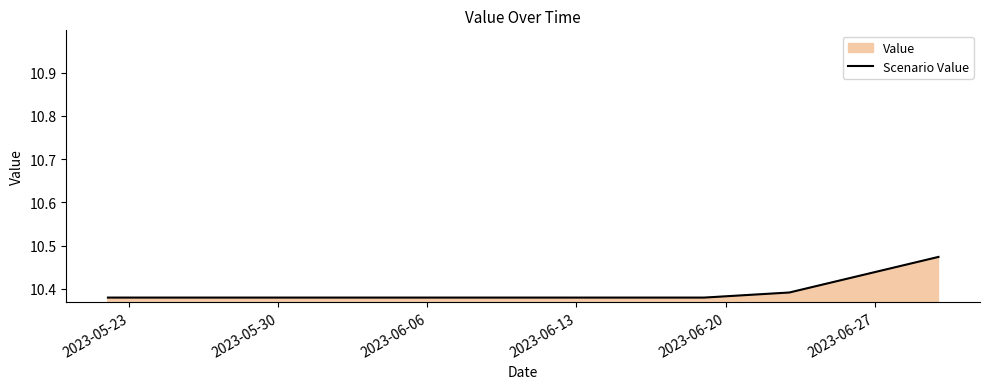

Count the values in the range 10 to 11.

13